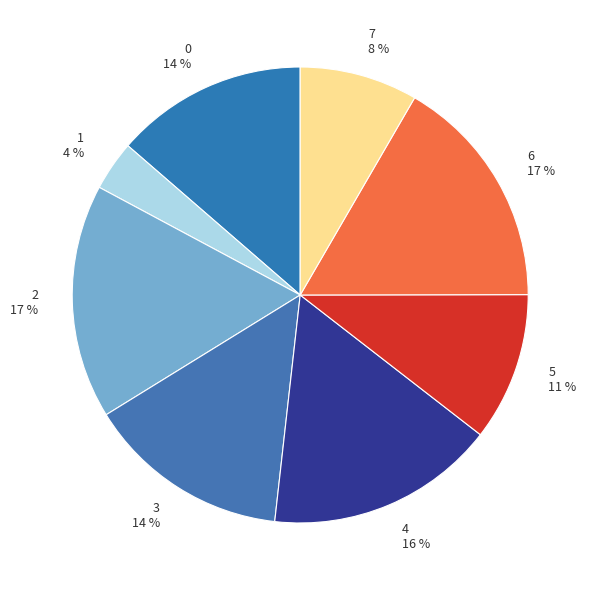

What percentage is the 5 slice, to the nearest percent?

11%